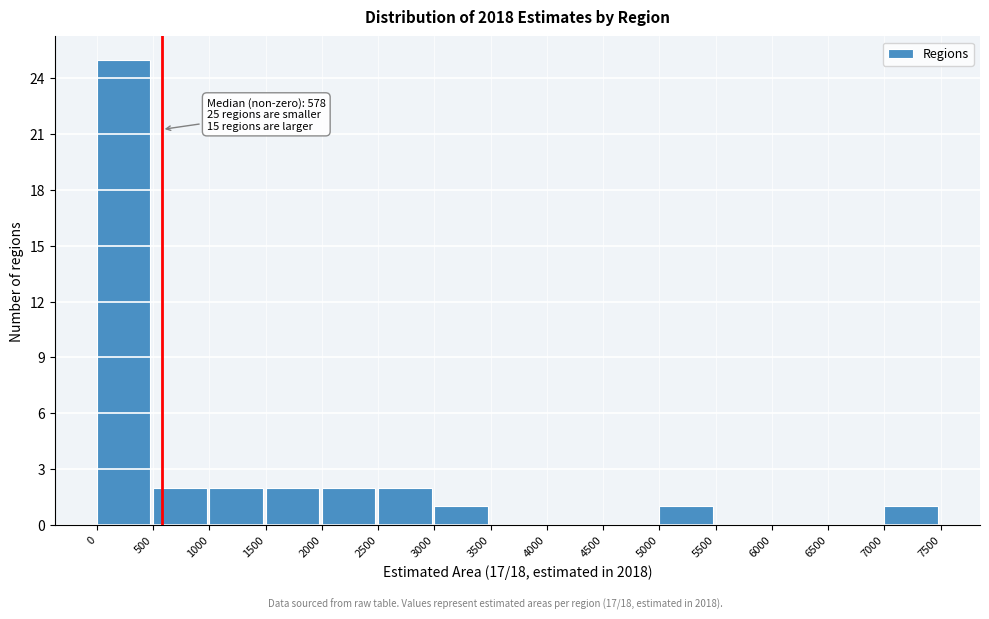

Over which range of the x-axis is the bar tallest?

0 to 500